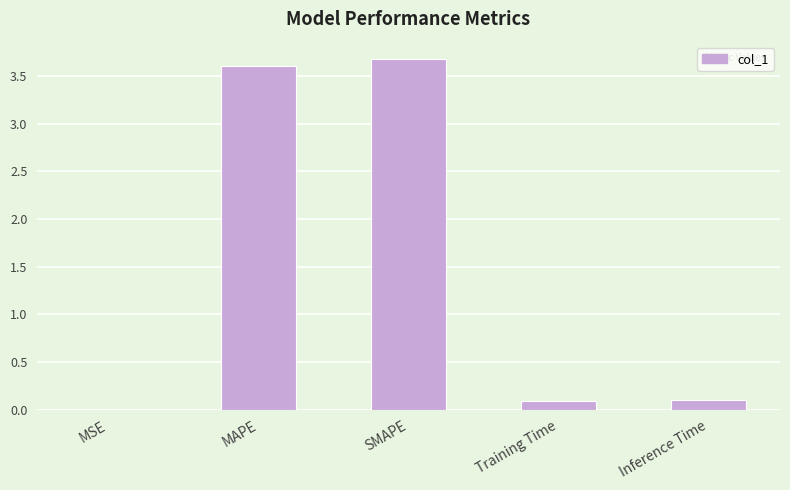

What is the sum of the values at MSE and Inference Time?

0.1